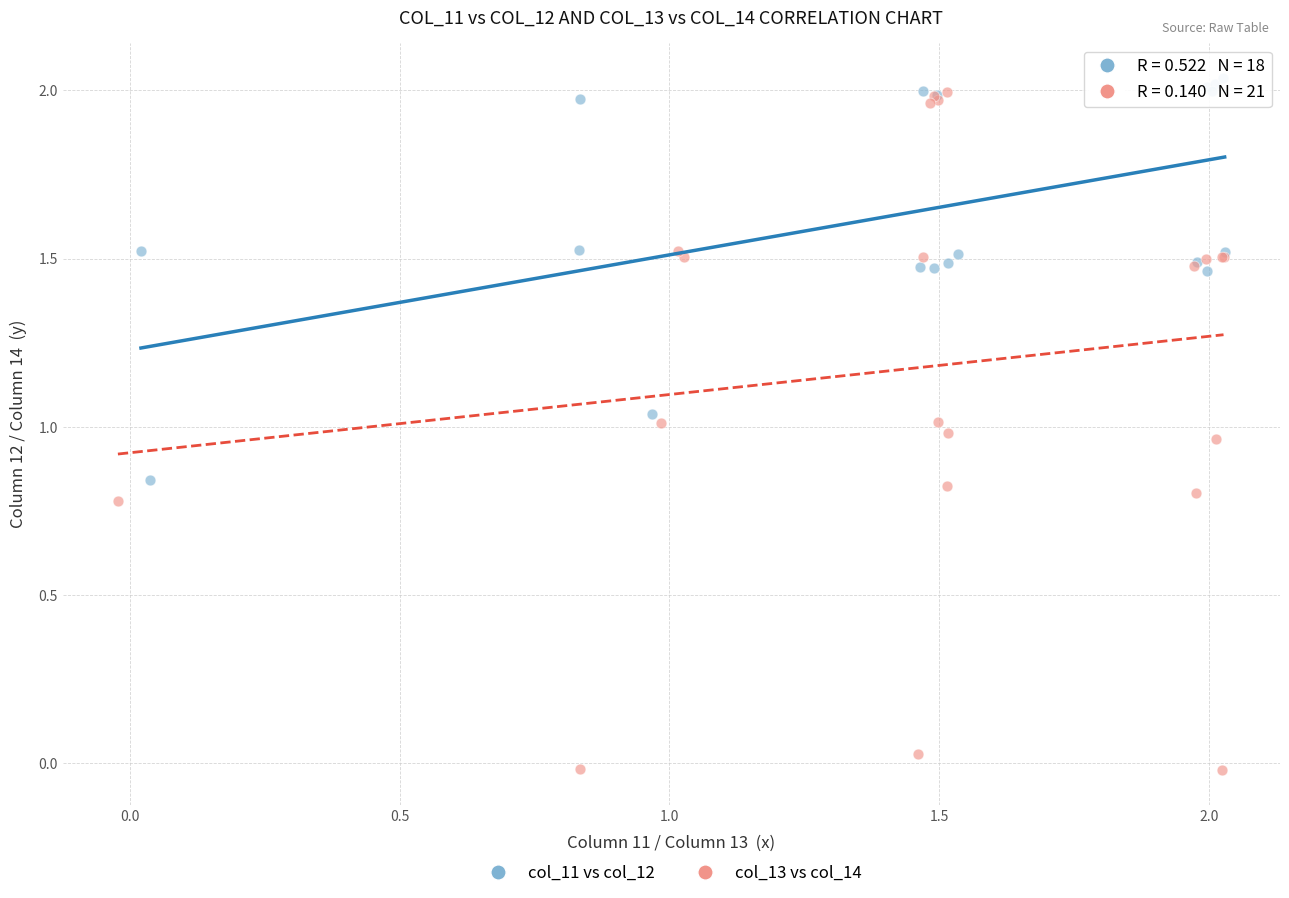

What are all the series names shown in the legend?

col_11 vs col_12, col_13 vs col_14